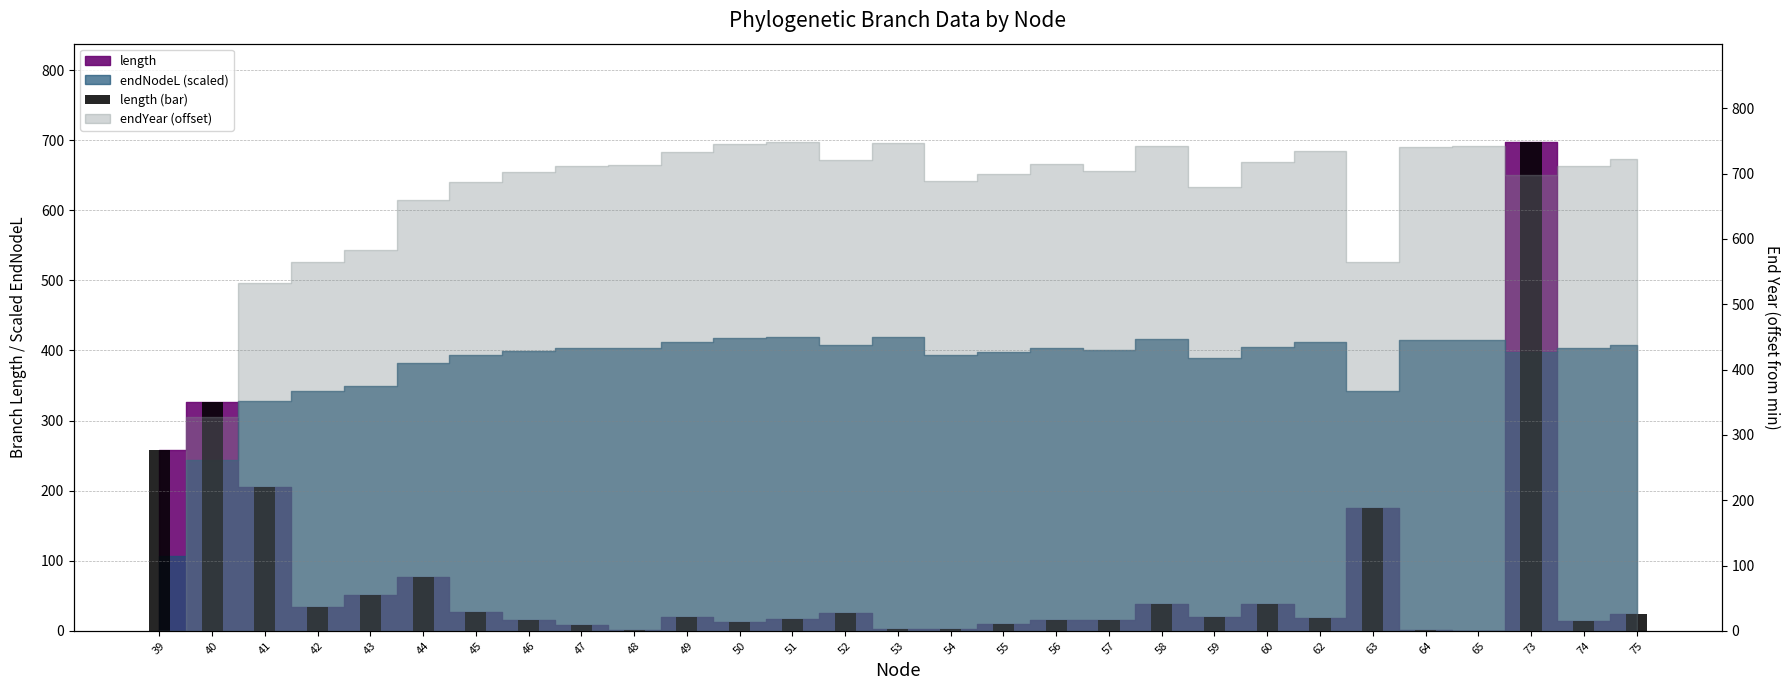

True or false: the data shows 51.8 at 43.

True